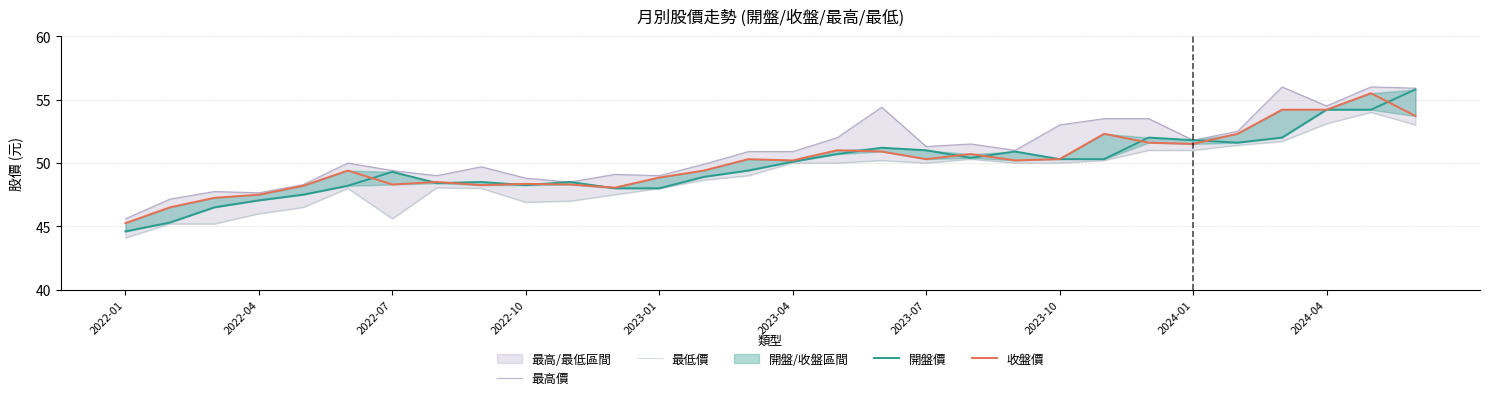

What is the difference between the maximum and minimum values in the 最高價 series?

10.4